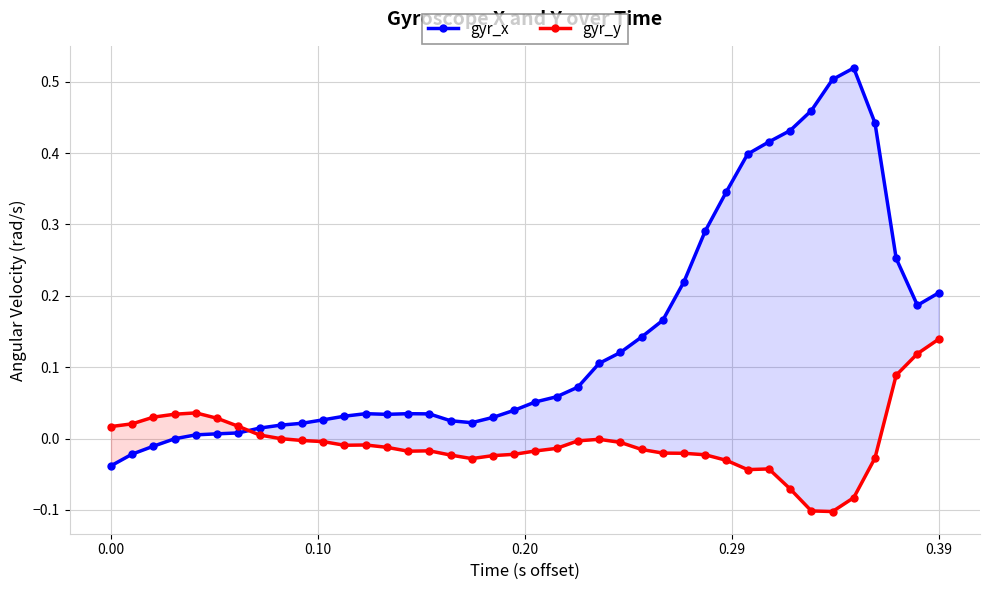

Rank the series by their maximum value, from highest to lowest.

gyr_x, gyr_y